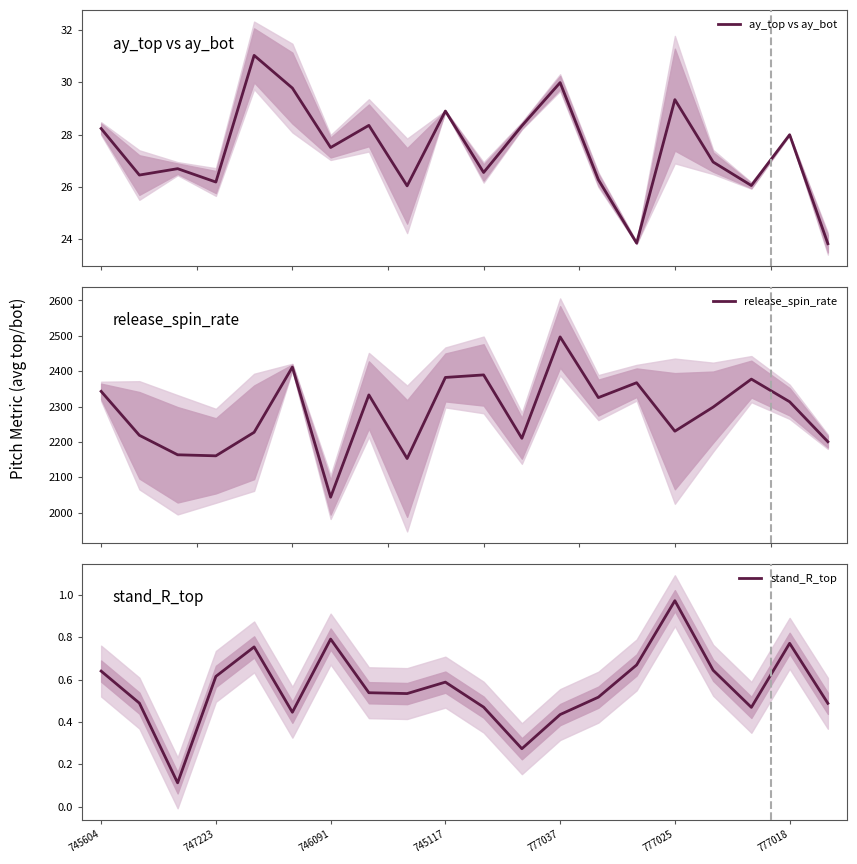

What is the average value of the stand_R_top series?

0.6